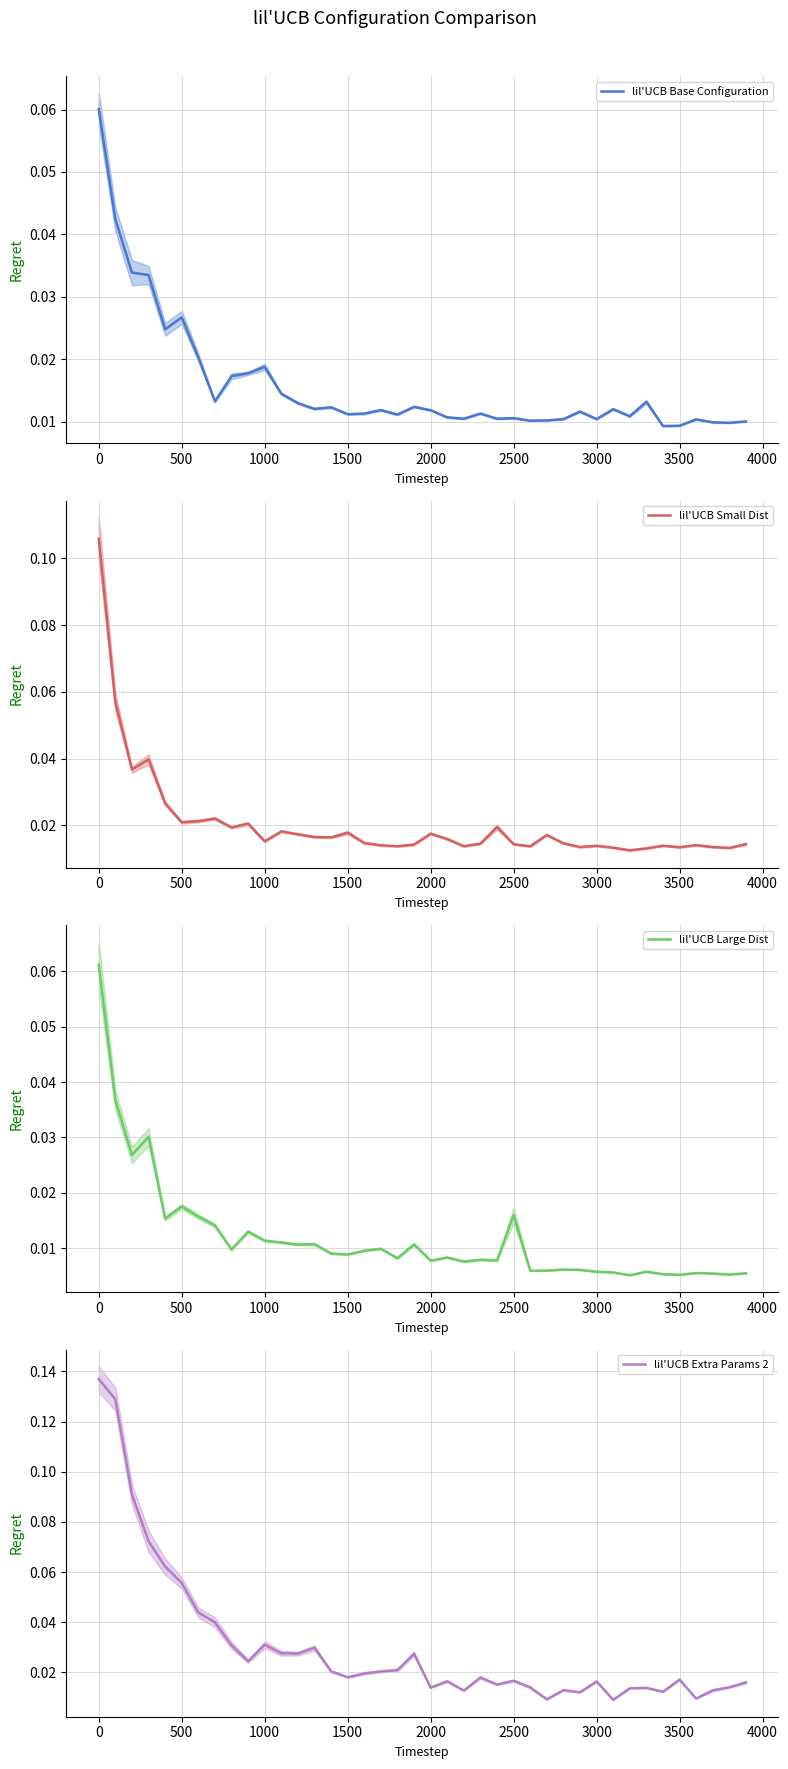

How many lines are shown in the chart?

4